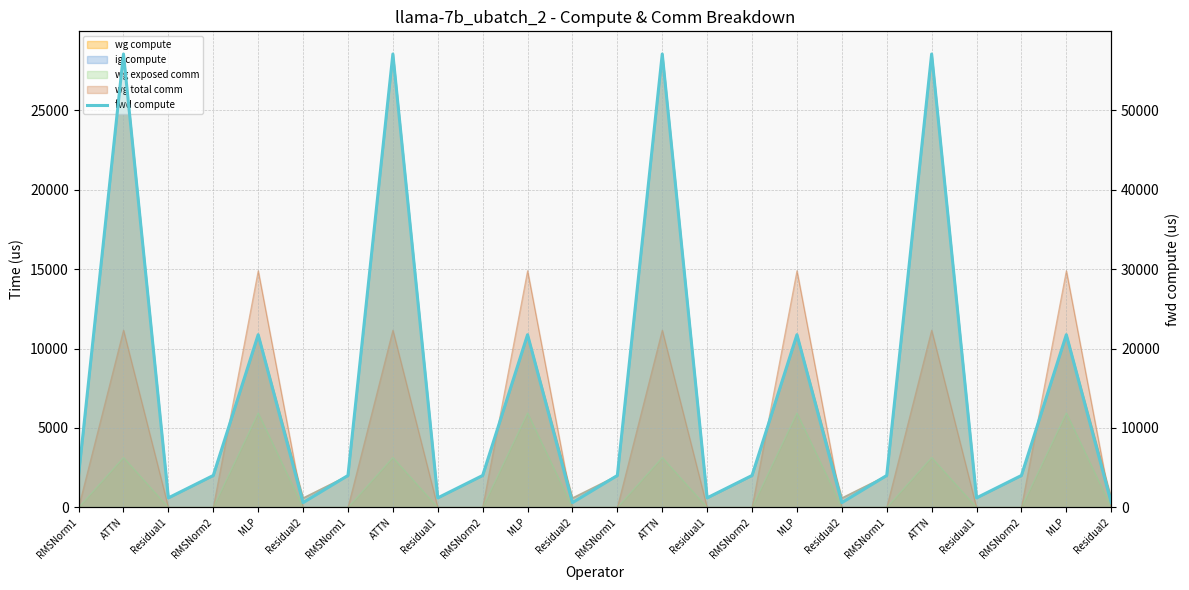

Count the number of values greater than 4021.

16